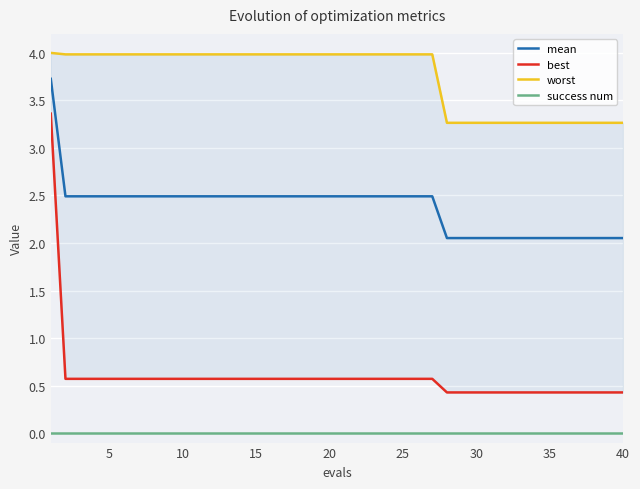

List the series in order of their peak value, lowest first.

success num, best, mean, worst